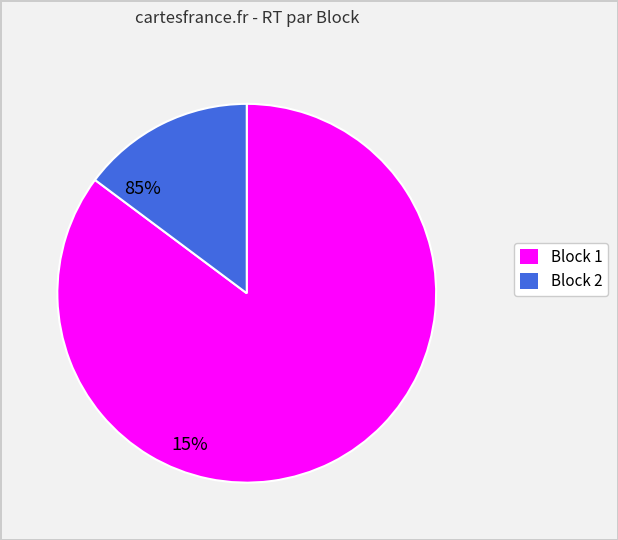

How many slices are in this pie chart?

2